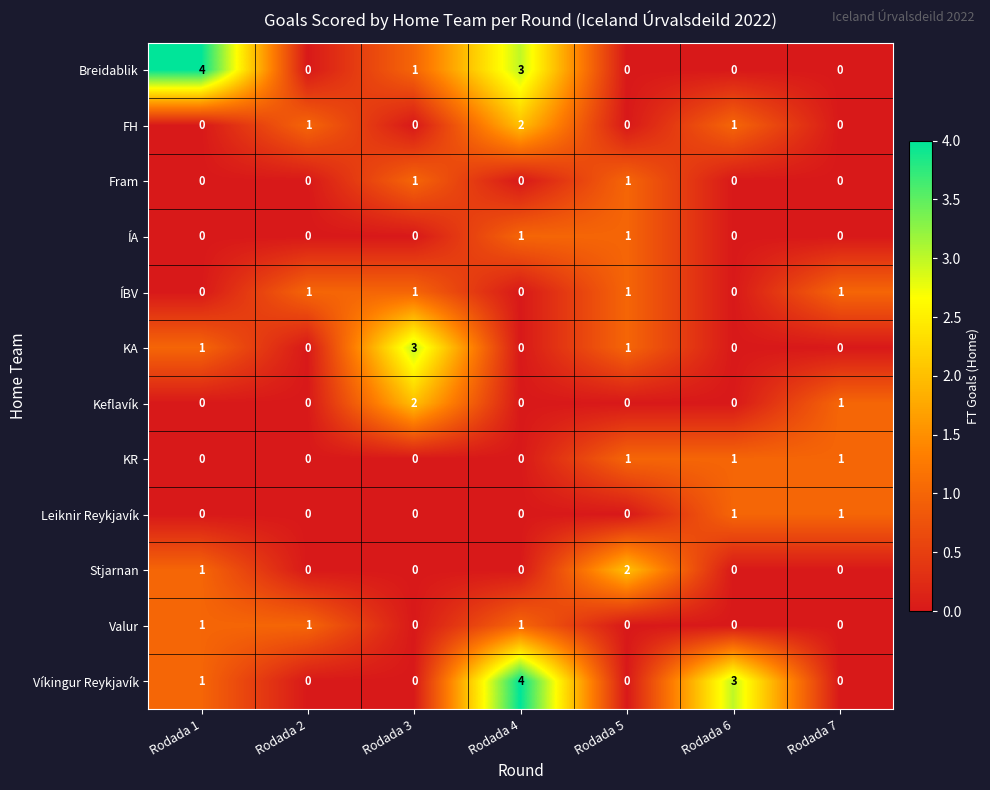

Between Rodada 1 and Rodada 4, which series saw the biggest shift?

Víkingur Reykjavík